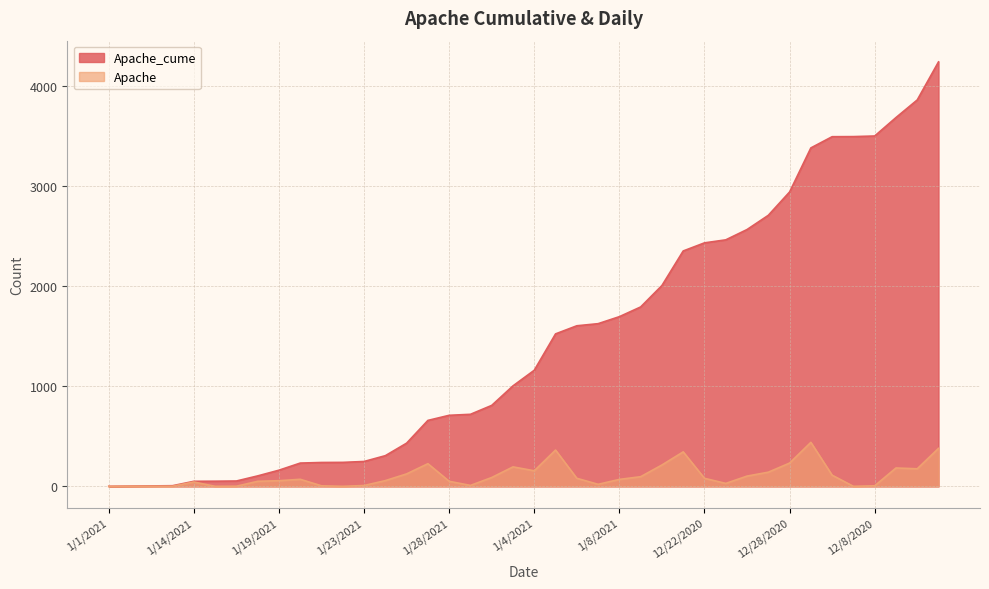

List the series in order of their peak value, lowest first.

Apache, Apache_cume